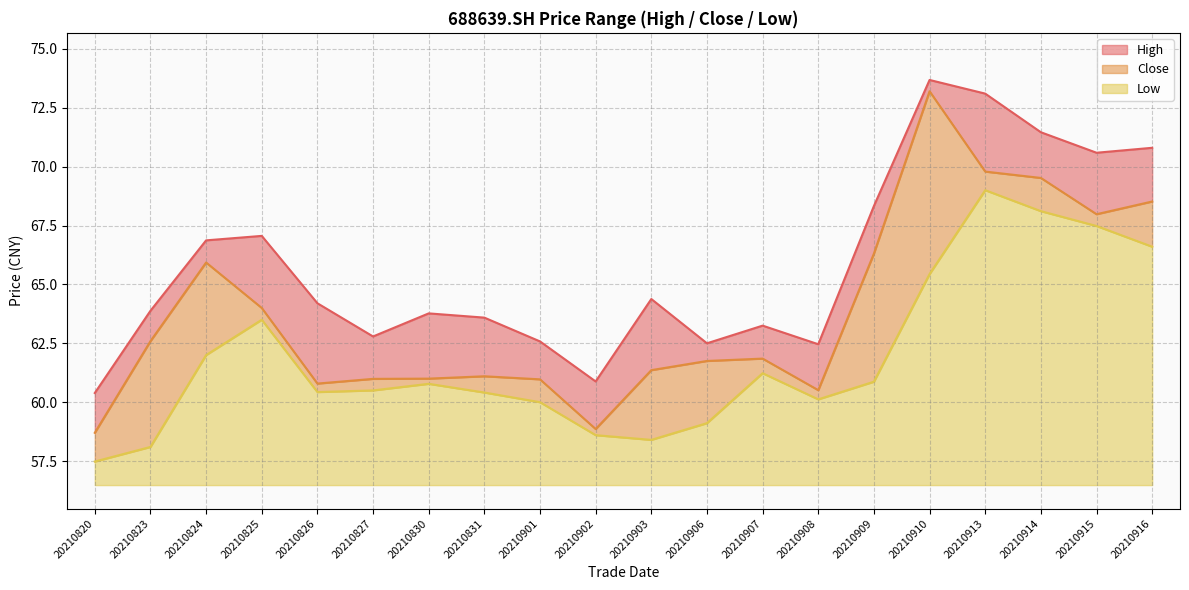

Which category has the lowest value across all series?

20210820